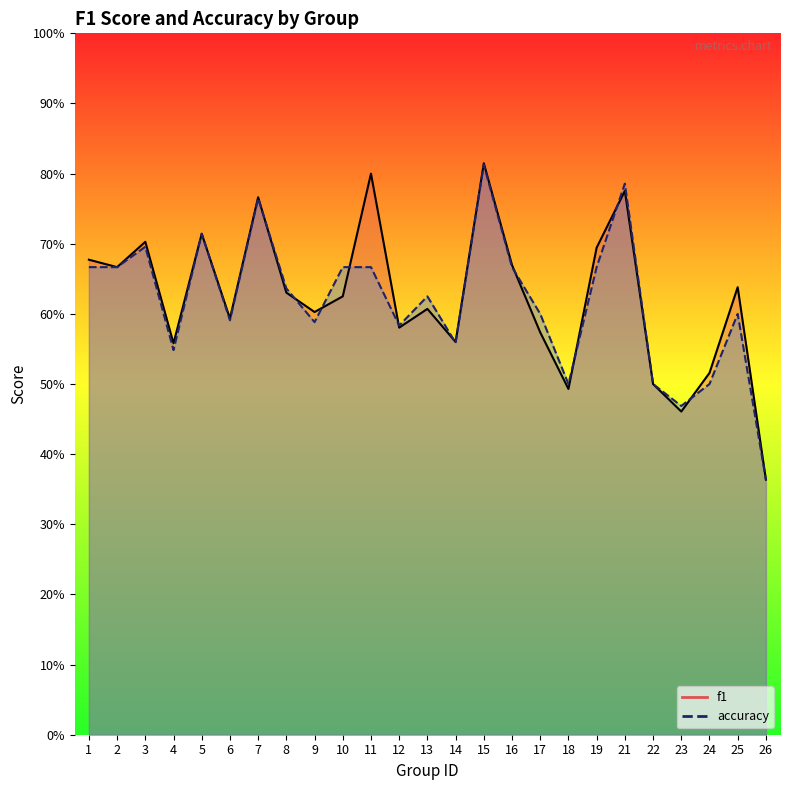

What is the value of the accuracy point at the 7th from the left?

0.8